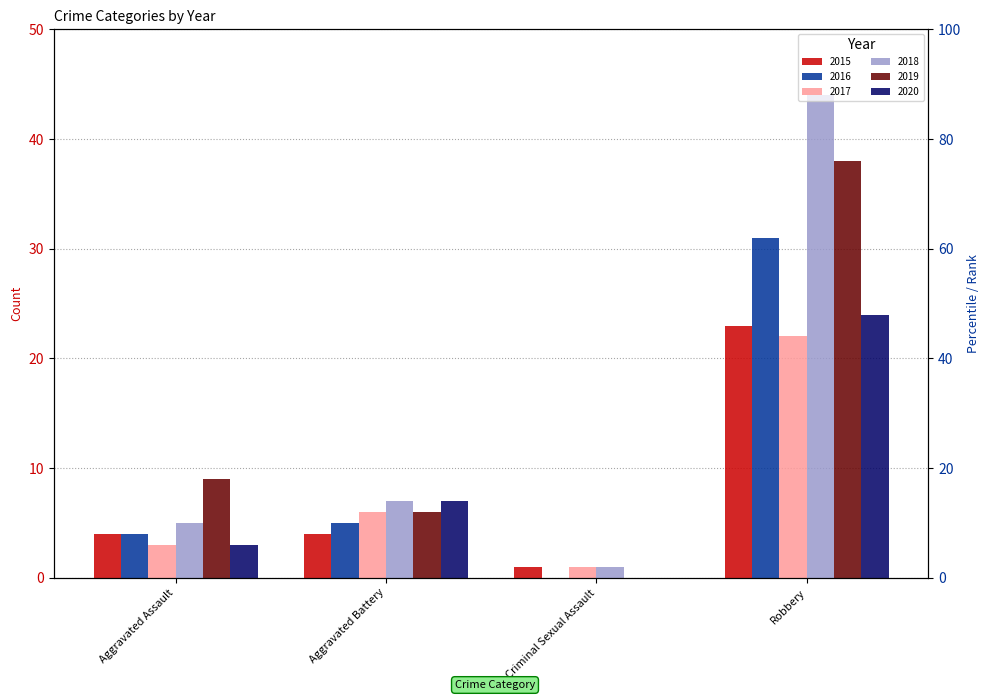

What is the difference between the highest and lowest values at Robbery?

22